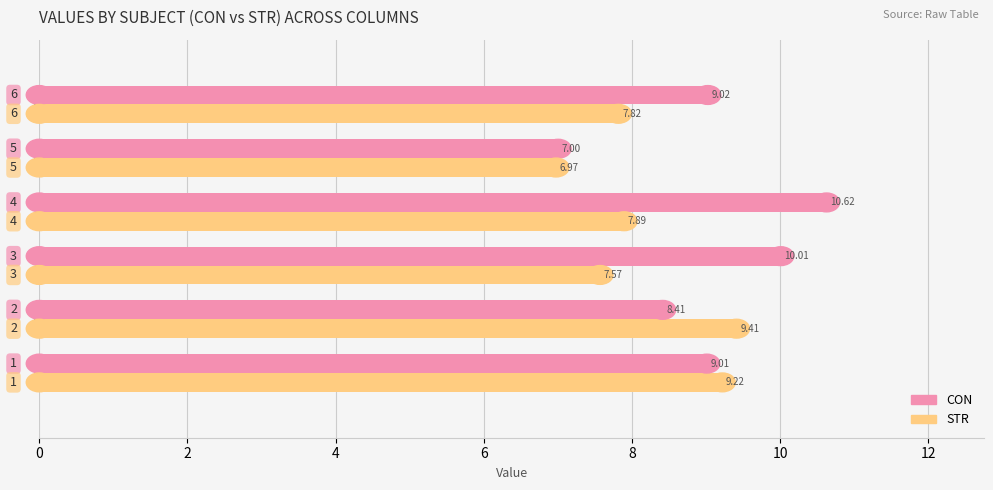

What are all the series names shown in the legend?

CON, STR